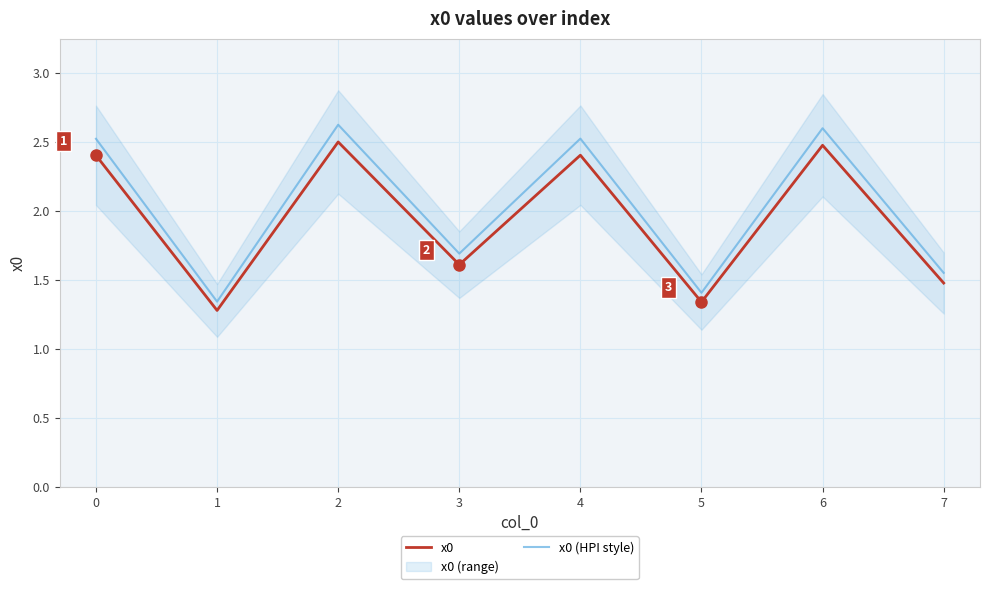

True or false: x0 has a value of 1.5 at 7.

True